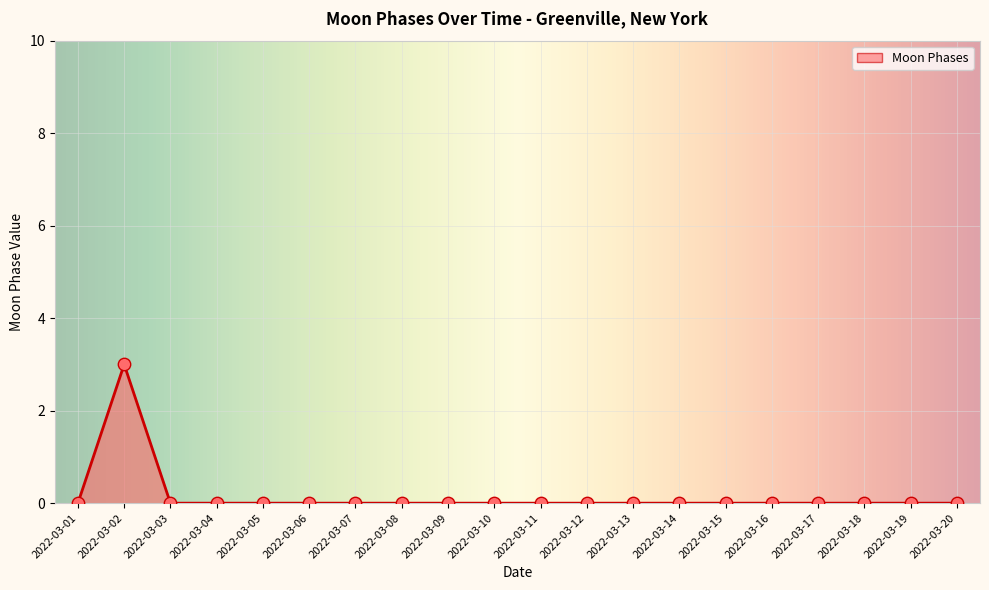

What is the change in value from 2022-03-02 to 2022-03-07?

-3